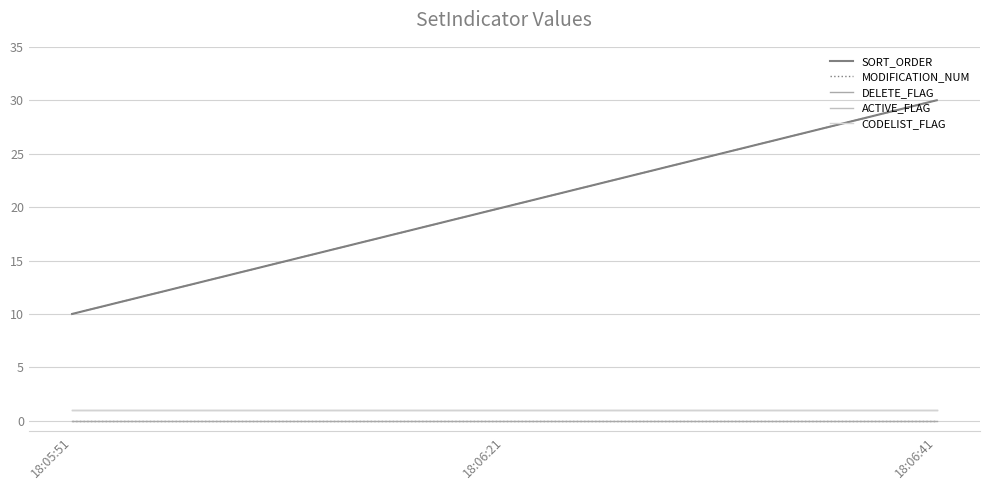

What is the label of the 3rd point from the left?

18:06:41